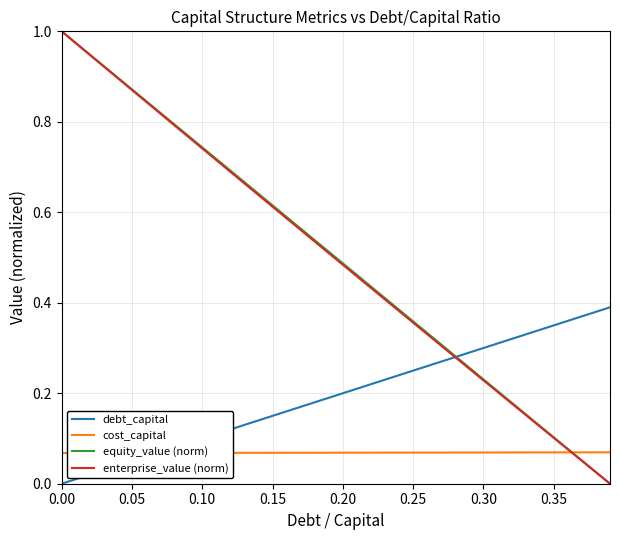

Does the chart display data point markers on the line(s)?

No